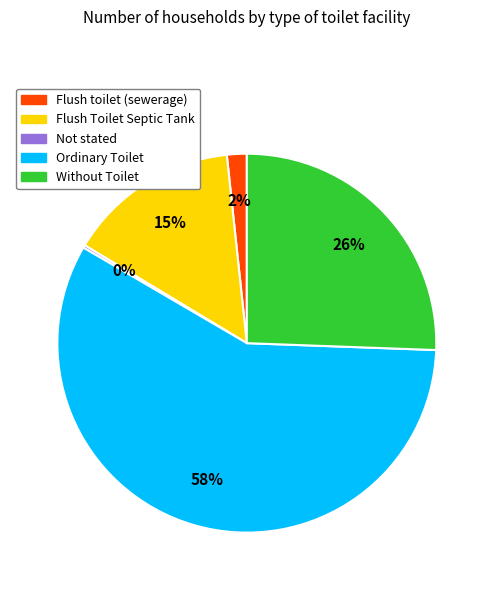

What percentage is the Flush toilet (sewerage) slice, to the nearest percent?

2%